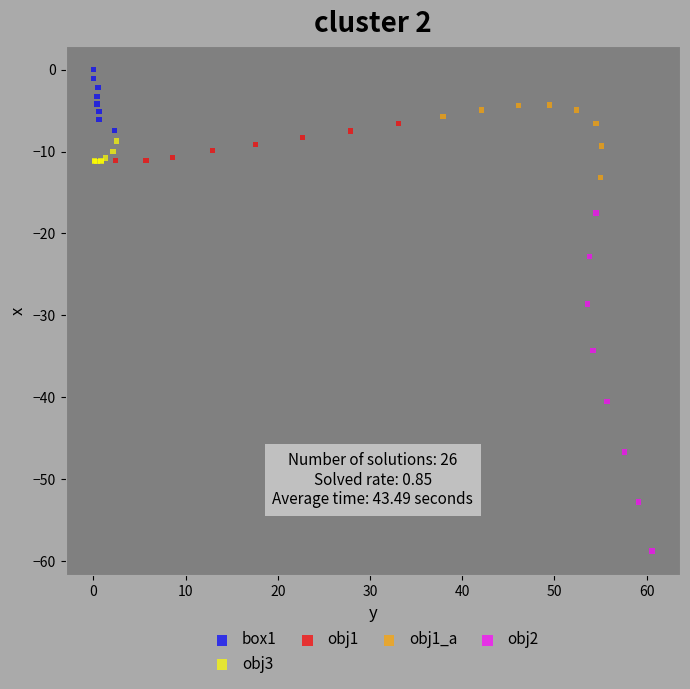

Which series reaches the minimum Y coordinate?

obj2